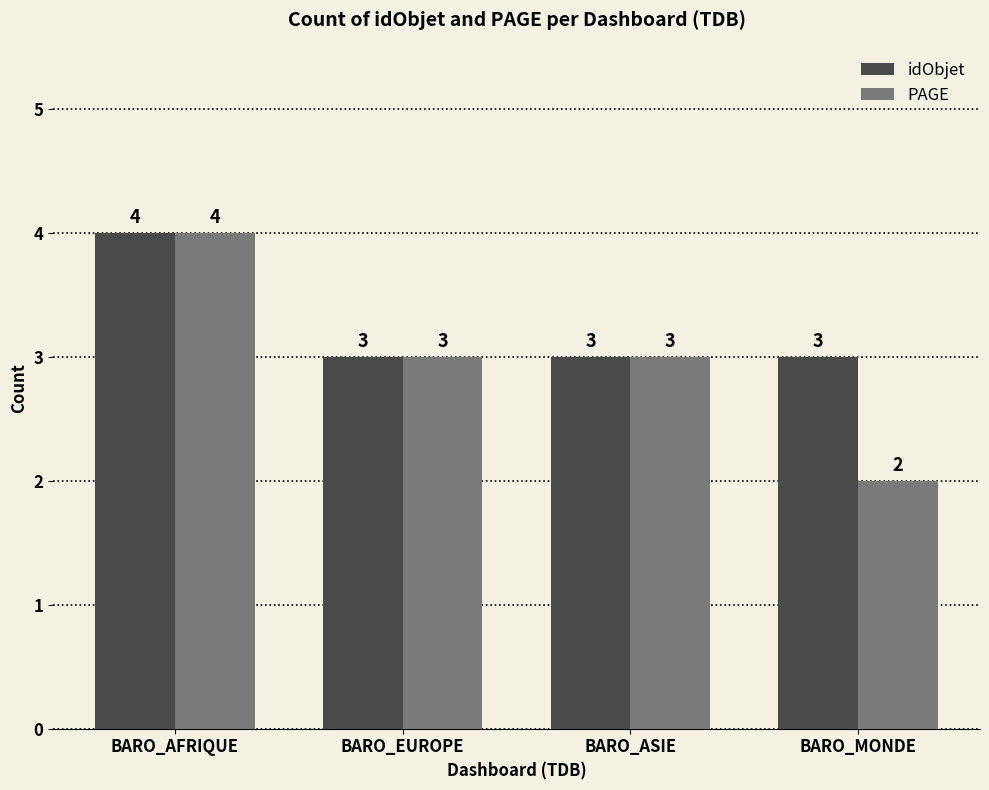

What is the difference between the maximum and second lowest values in the PAGE series?

1